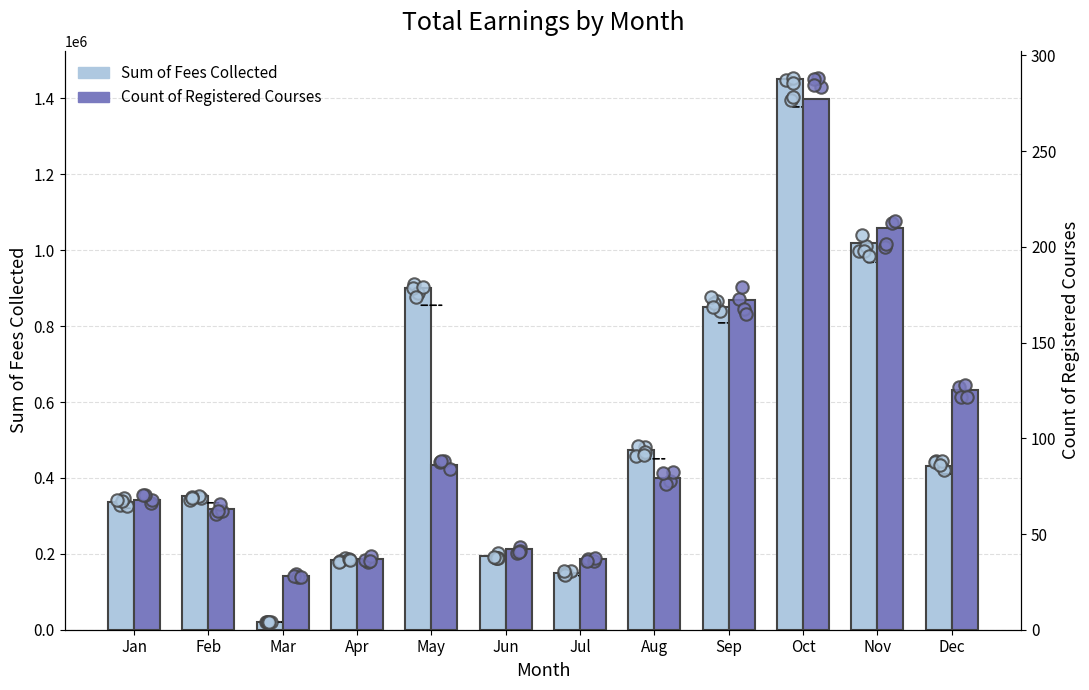

Which series has the widest spread of Y values?

Sum of Fees Collected